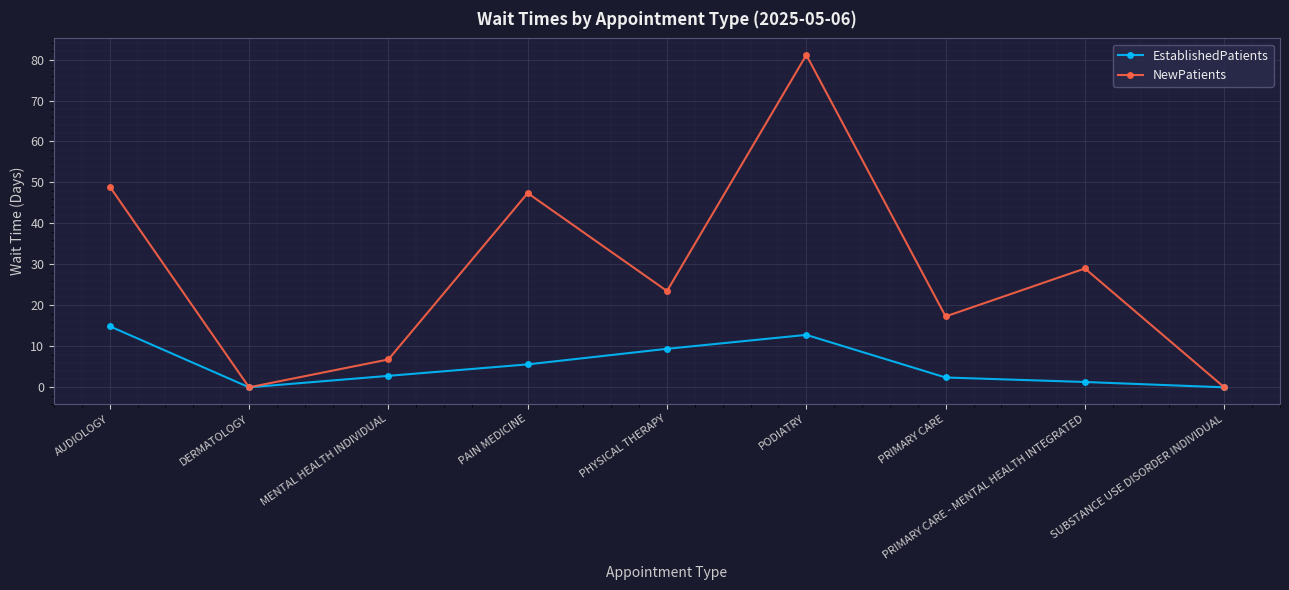

Which label corresponds to the largest value in the chart?

PODIATRY